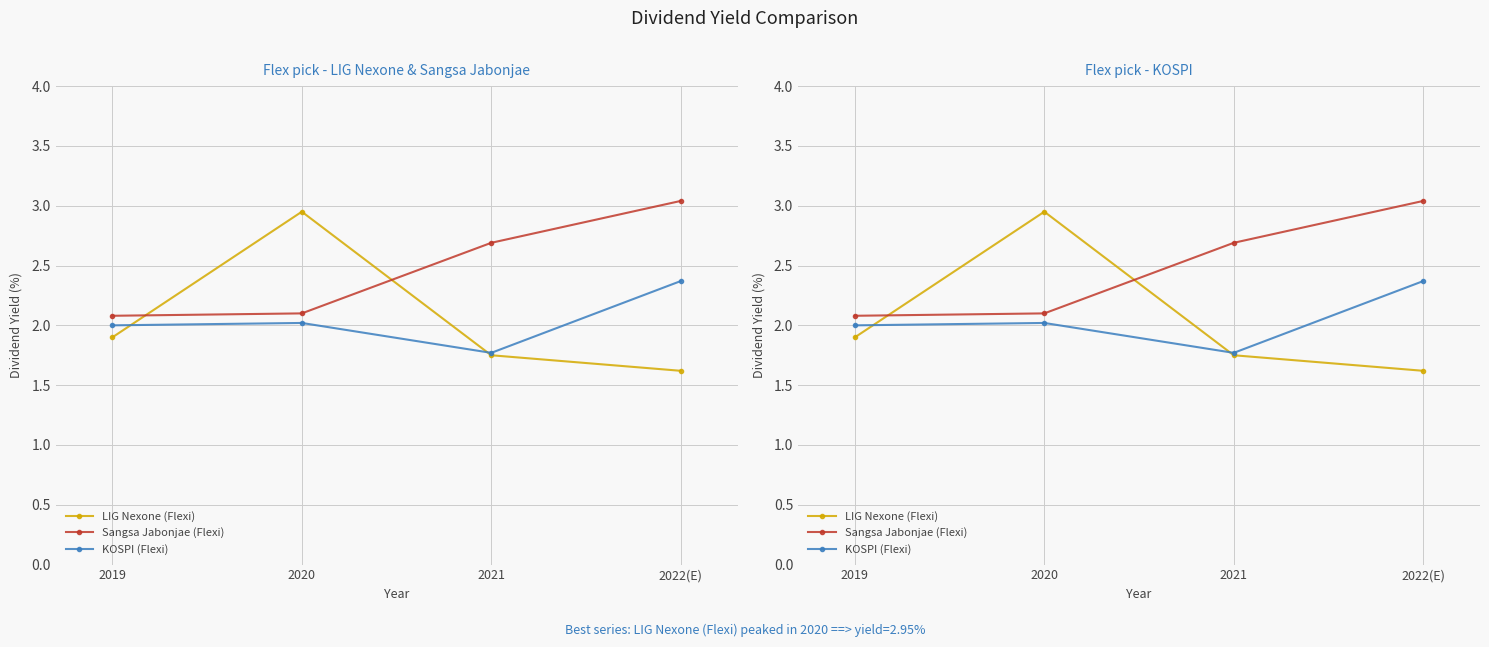

How many intersections are there between LIG Nexone (Flexi) and Sangsa Jabonjae (Flexi)?

2